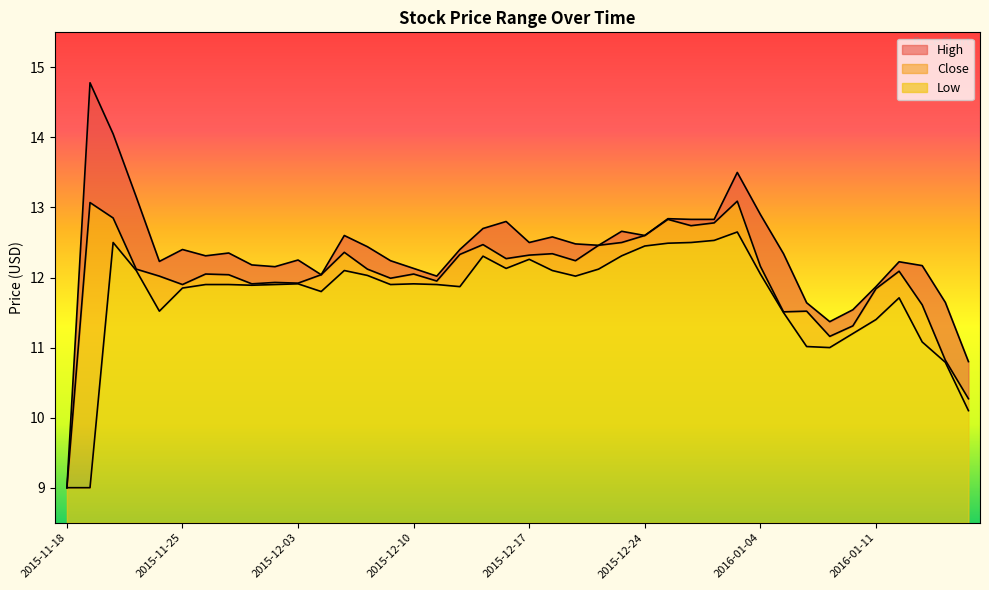

What is the label of the 33rd point from the right?

2015-11-30